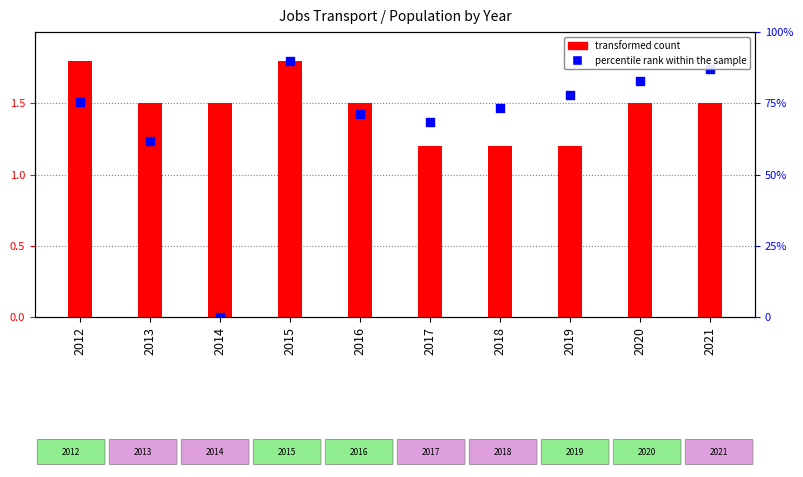

Which series has the largest total across all categories?

transformed count